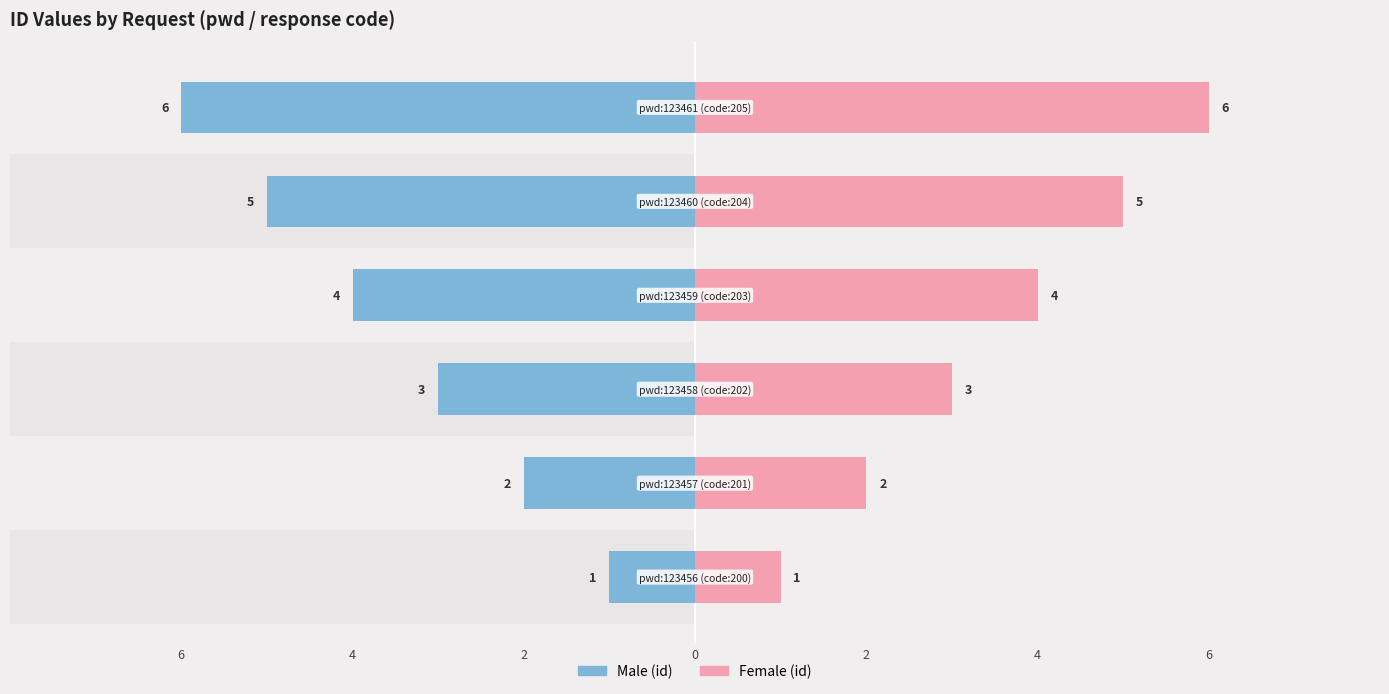

The Male series shows 2 at 0. True or false?

False